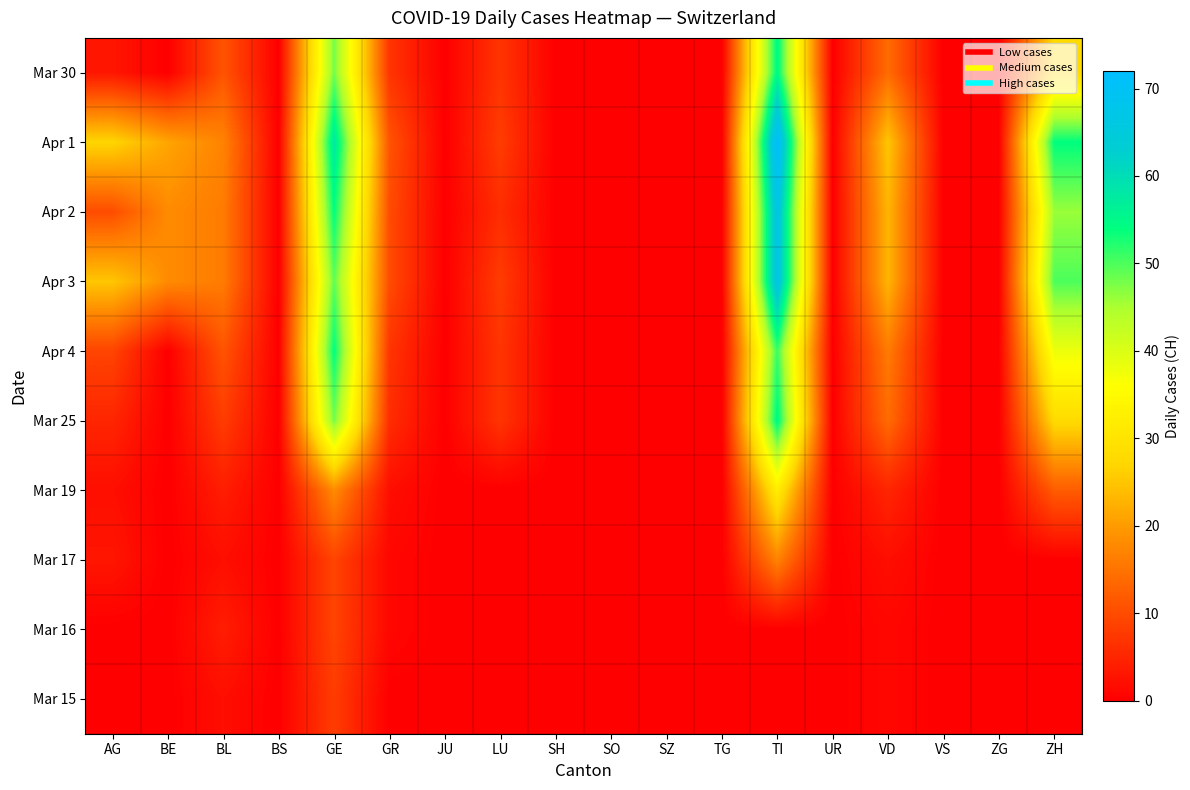

Reading left to right, list all the values displayed in this chart.

Mar 30: AG=3	BE=0	BL=11	BS=0	GE=48	GR=7	JU=0	LU=7	SH=0	SO=0	SZ=0	TG=0	TI=55	UR=0	VD=14	VS=0	ZG=0	ZH=28
Apr 1: AG=27	BE=21	BL=17	BS=0	GE=58	GR=11	JU=0	LU=8	SH=0	SO=0	SZ=0	TG=0	TI=72	UR=0	VD=25	VS=0	ZG=0	ZH=54
Apr 2: AG=10	BE=18	BL=16	BS=0	GE=54	GR=10	JU=0	LU=6	SH=0	SO=0	SZ=0	TG=0	TI=67	UR=0	VD=23	VS=0	ZG=0	ZH=46
Apr 3: AG=25	BE=18	BL=16	BS=0	GE=49	GR=10	JU=0	LU=8	SH=0	SO=0	SZ=0	TG=0	TI=67	UR=0	VD=23	VS=0	ZG=0	ZH=50
Apr 4: AG=9	BE=0	BL=11	BS=0	GE=54	GR=7	JU=0	LU=7	SH=0	SO=0	SZ=0	TG=0	TI=51	UR=0	VD=16	VS=0	ZG=0	ZH=38
Mar 25: AG=5	BE=0	BL=8	BS=0	GE=48	GR=6	JU=0	LU=7	SH=0	SO=0	SZ=0	TG=0	TI=55	UR=0	VD=14	VS=0	ZG=0	ZH=28
Mar 19: AG=2	BE=0	BL=4	BS=0	GE=18	GR=2	JU=0	LU=0	SH=0	SO=0	SZ=0	TG=0	TI=32	UR=0	VD=5	VS=0	ZG=0	ZH=12
Mar 17: AG=3	BE=0	BL=2	BS=0	GE=9	GR=1	JU=0	LU=0	SH=0	SO=0	SZ=0	TG=0	TI=17	UR=0	VD=2	VS=0	ZG=0	ZH=0
Mar 16: AG=0	BE=0	BL=4	BS=0	GE=9	GR=1	JU=0	LU=0	SH=0	SO=0	SZ=0	TG=0	TI=0	UR=0	VD=1	VS=0	ZG=0	ZH=0
Mar 15: AG=0	BE=0	BL=2	BS=0	GE=8	GR=0	JU=0	LU=0	SH=0	SO=0	SZ=0	TG=0	TI=0	UR=0	VD=1	VS=0	ZG=0	ZH=0